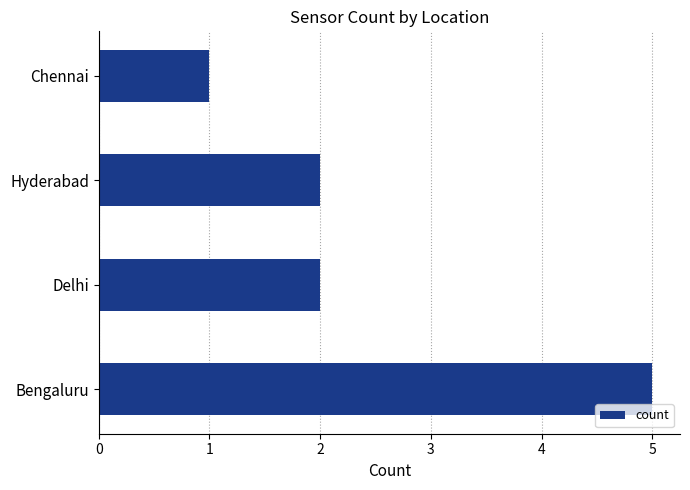

How many values are between 2 and 5?

3